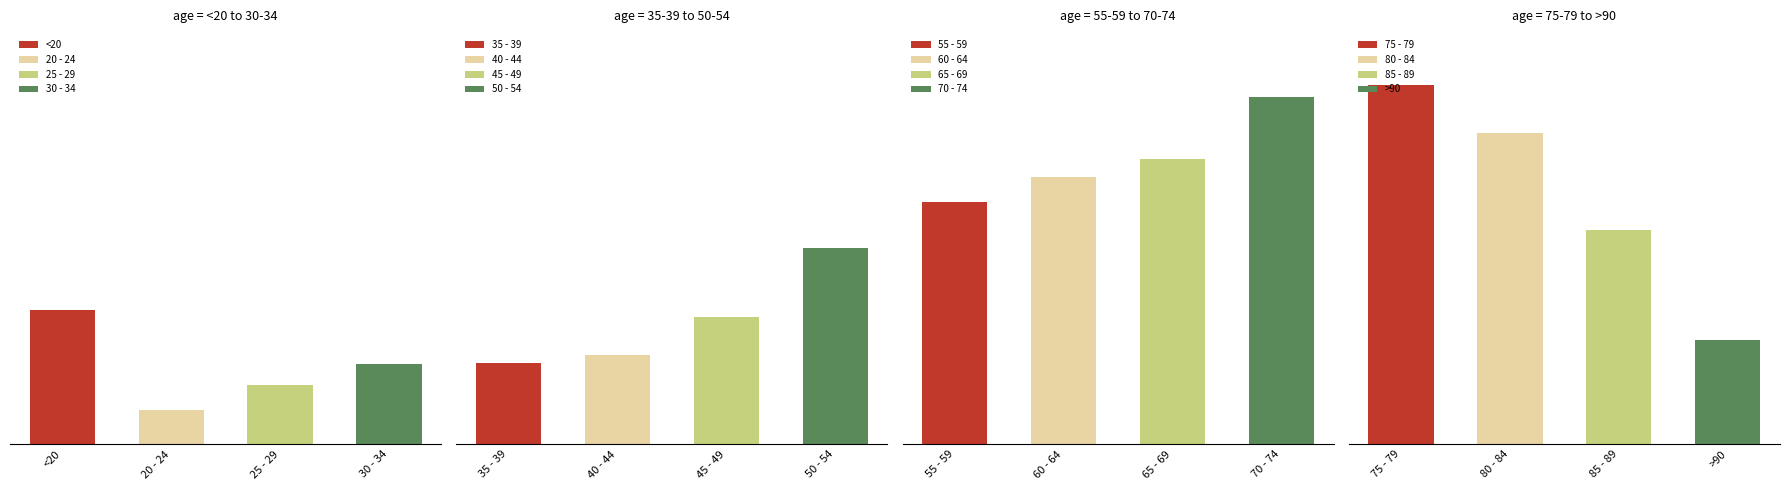

How many groups of bars are there?

16